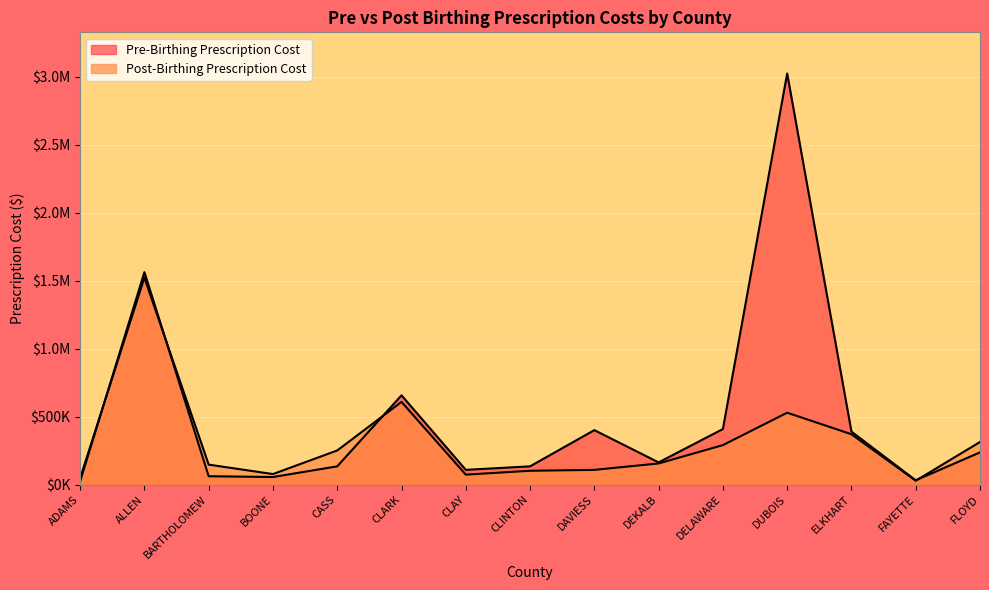

Which series changed the most between ALLEN and CASS?

Pre-Birthing Prescription Cost